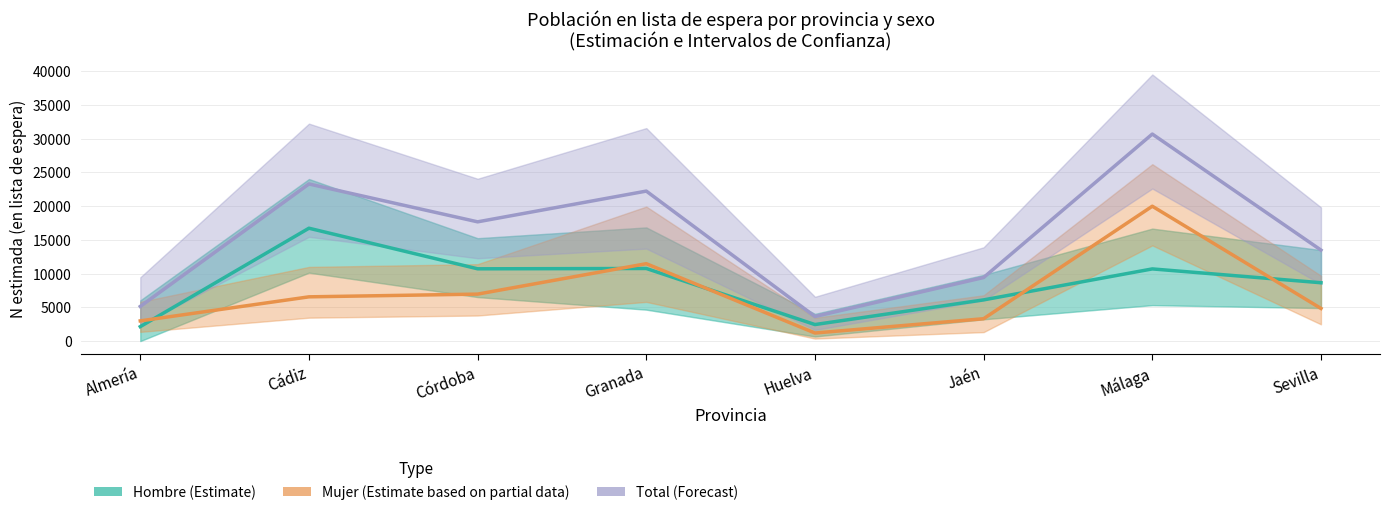

Which category has the lowest value in the Hombre (Estimate) series?

Almería